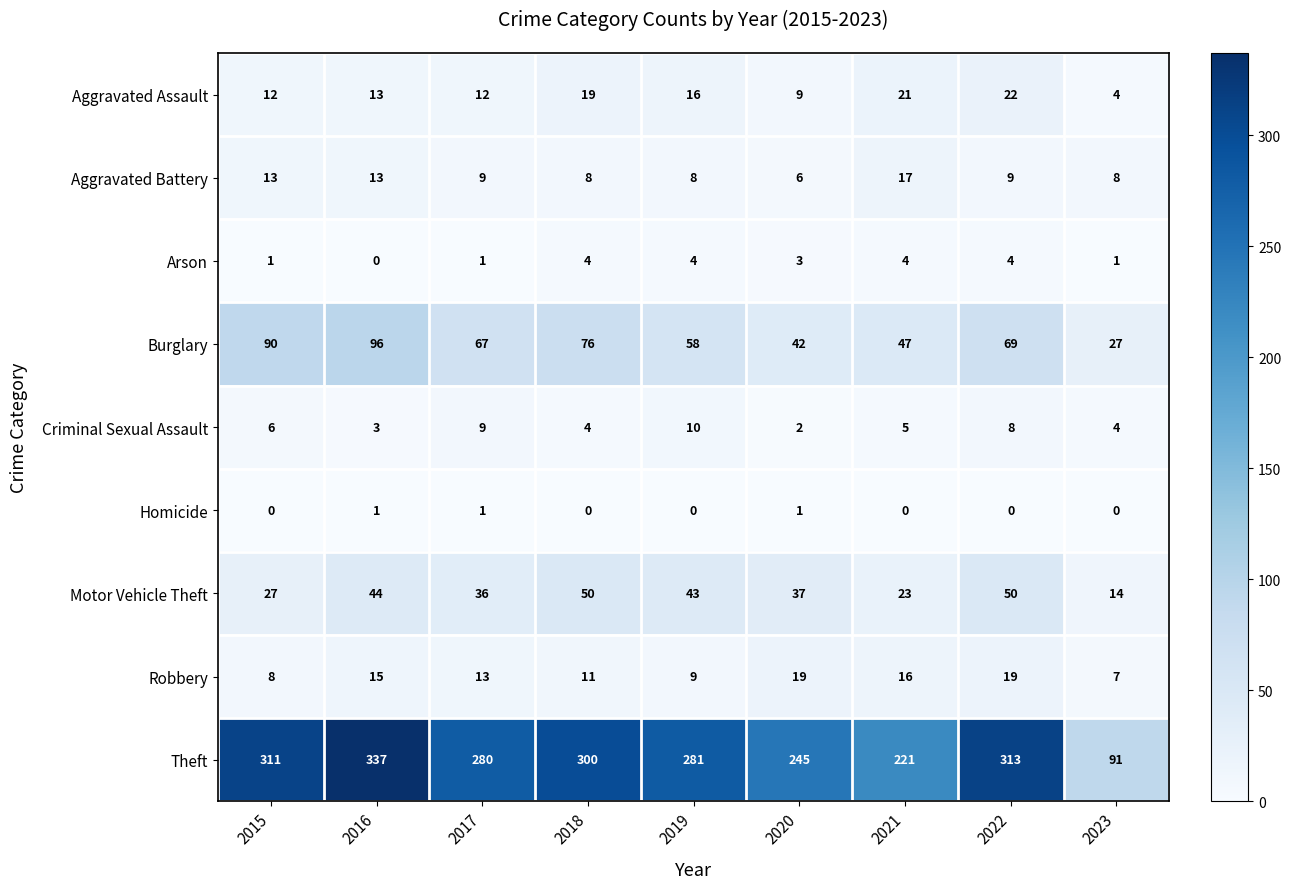

What is the greatest value displayed?

337